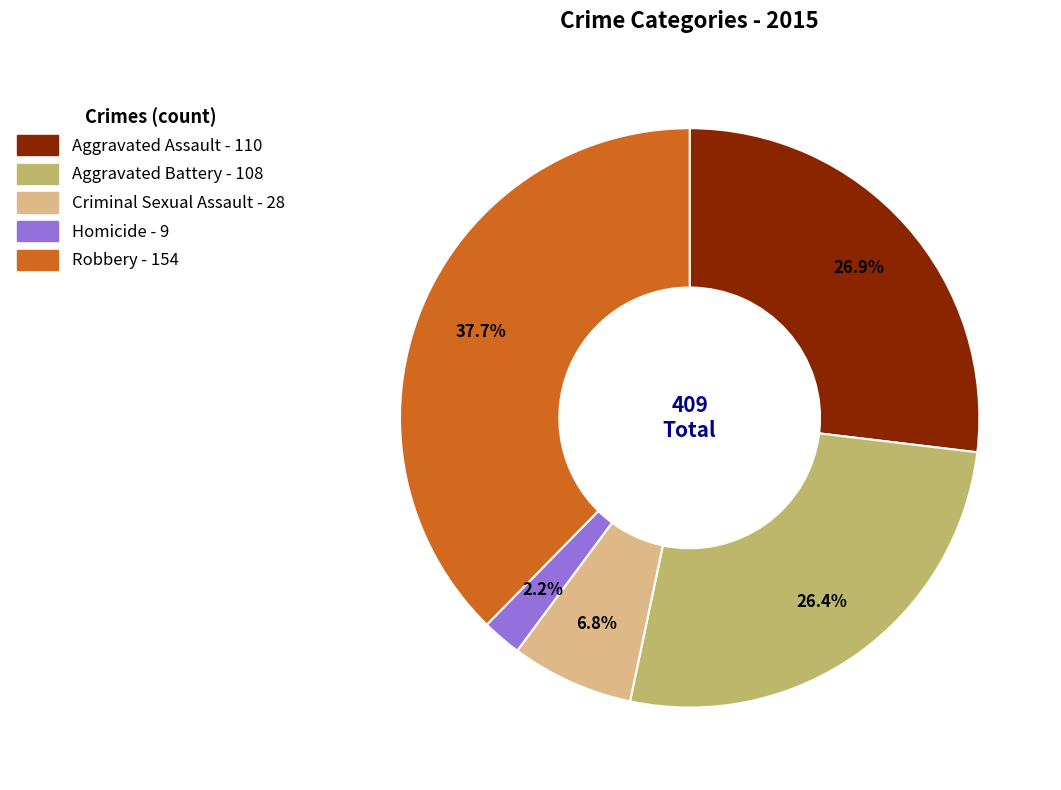

Between Robbery and Criminal Sexual Assault, which is larger?

Robbery